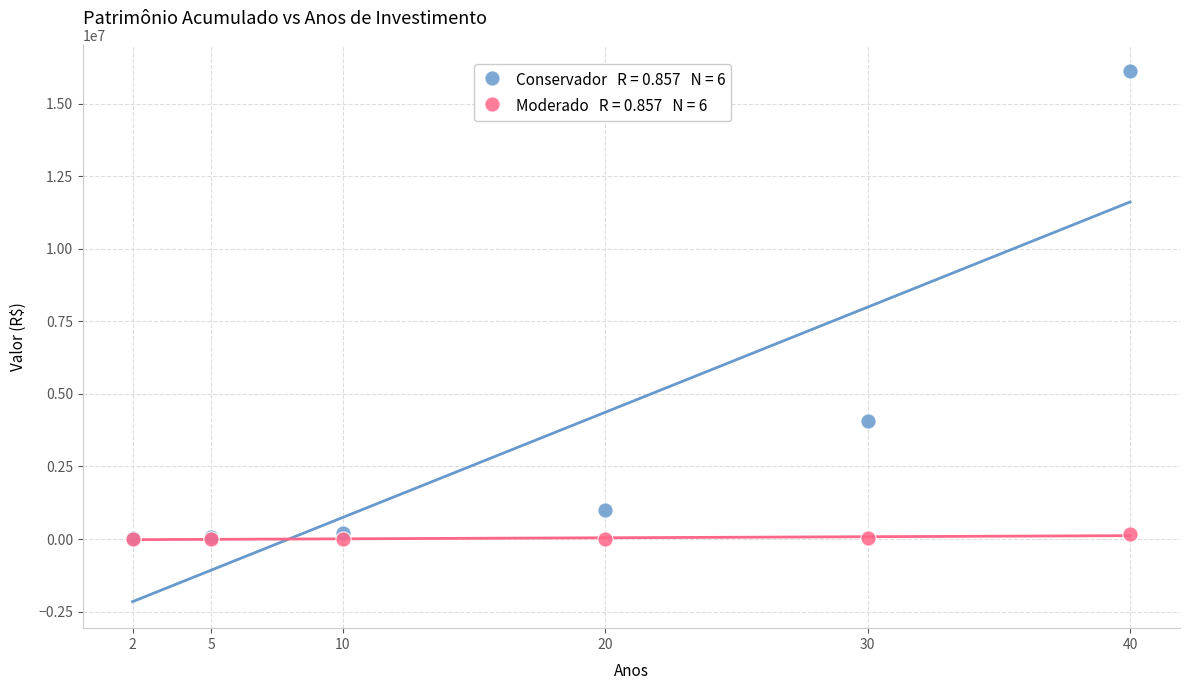

Across all series, what Y value is closest to 8059163?

4083637.0